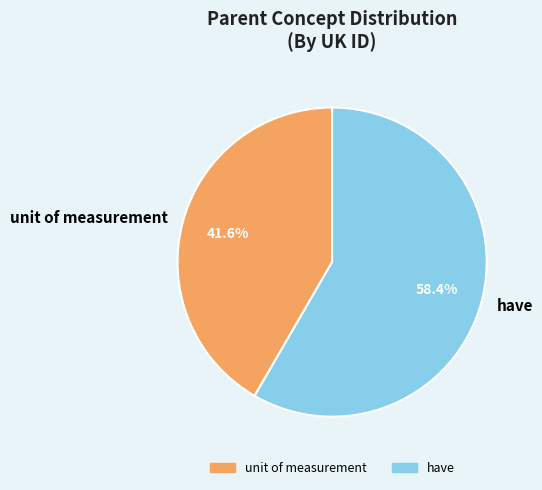

What is the total percentage of have and unit of measurement?

100.0%